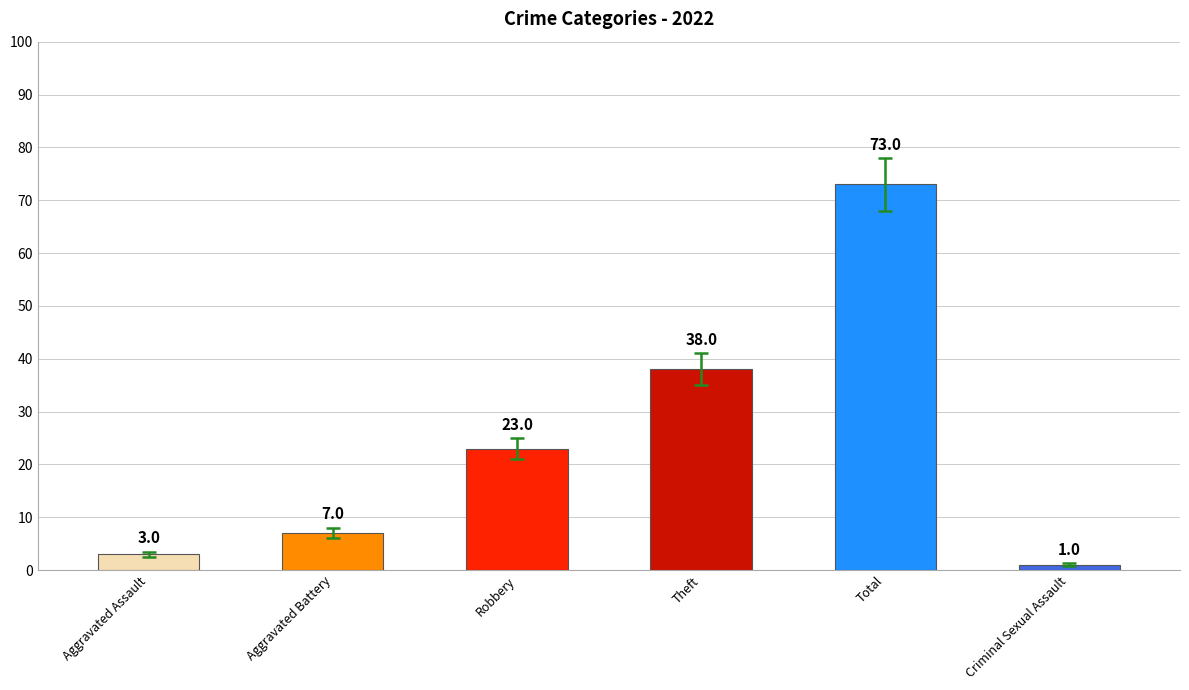

Reading right to left, transcribe all the data shown in this chart.

1	73	38	23	7	3